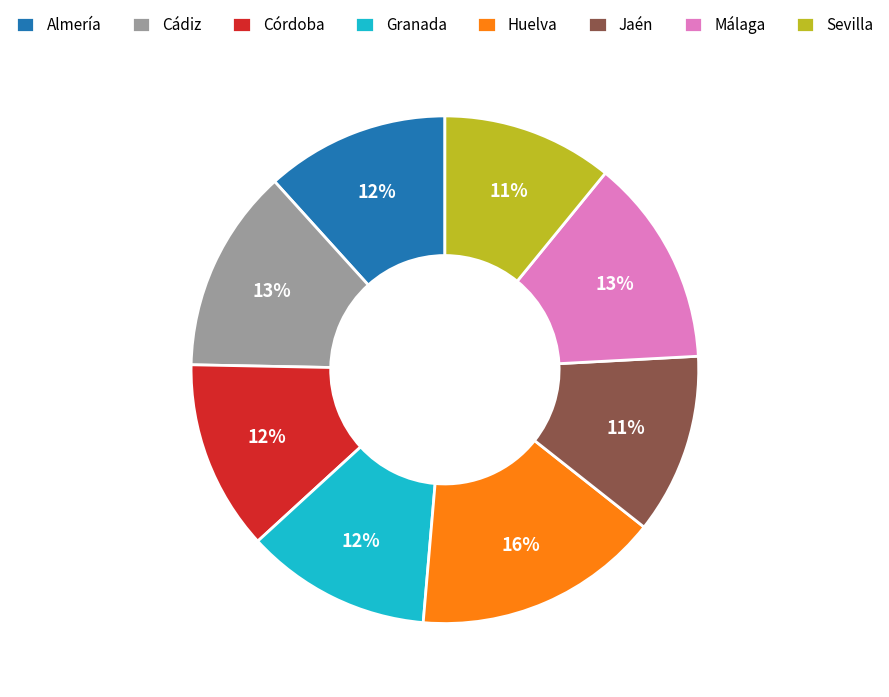

What is the largest slice in the pie chart?

Huelva